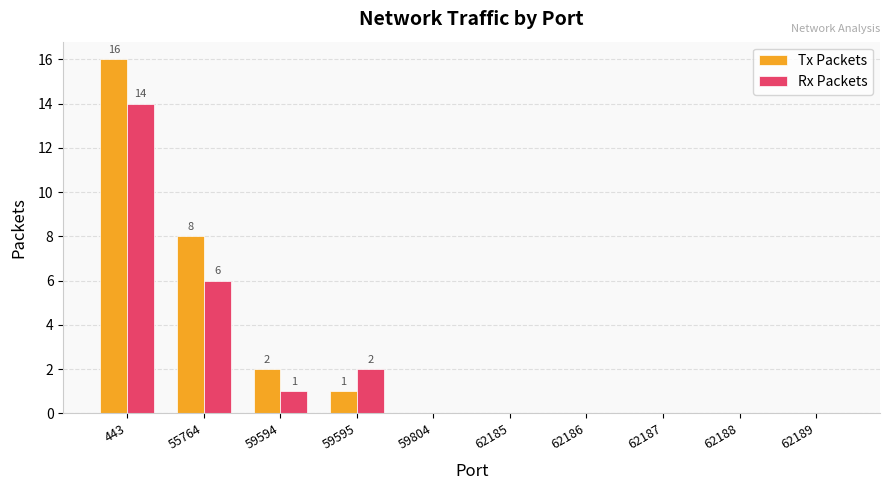

What is the sum of all Tx Packets values?

27